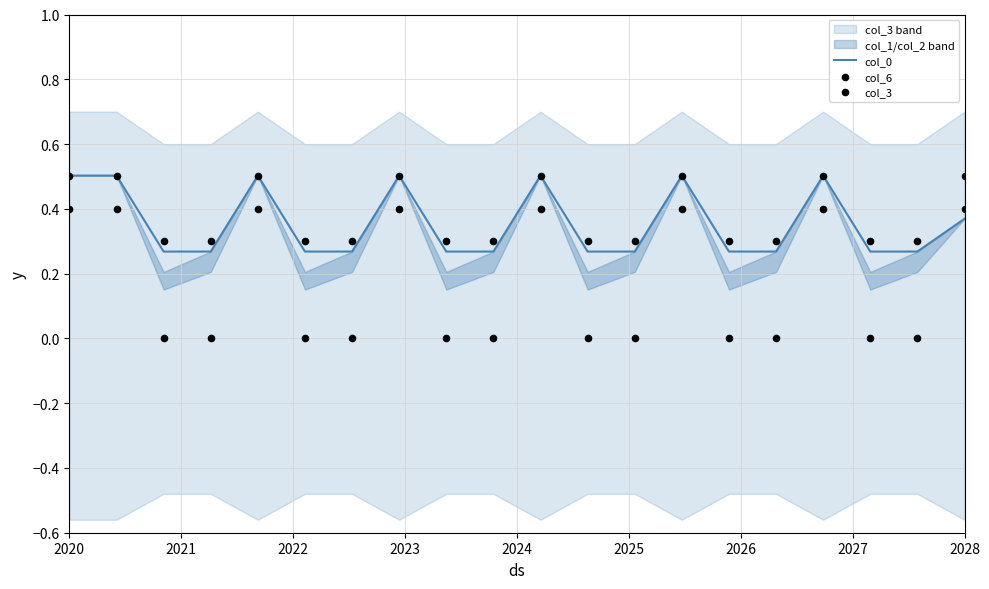

What are all the series names shown in the legend?

col_0, col_6, col_3